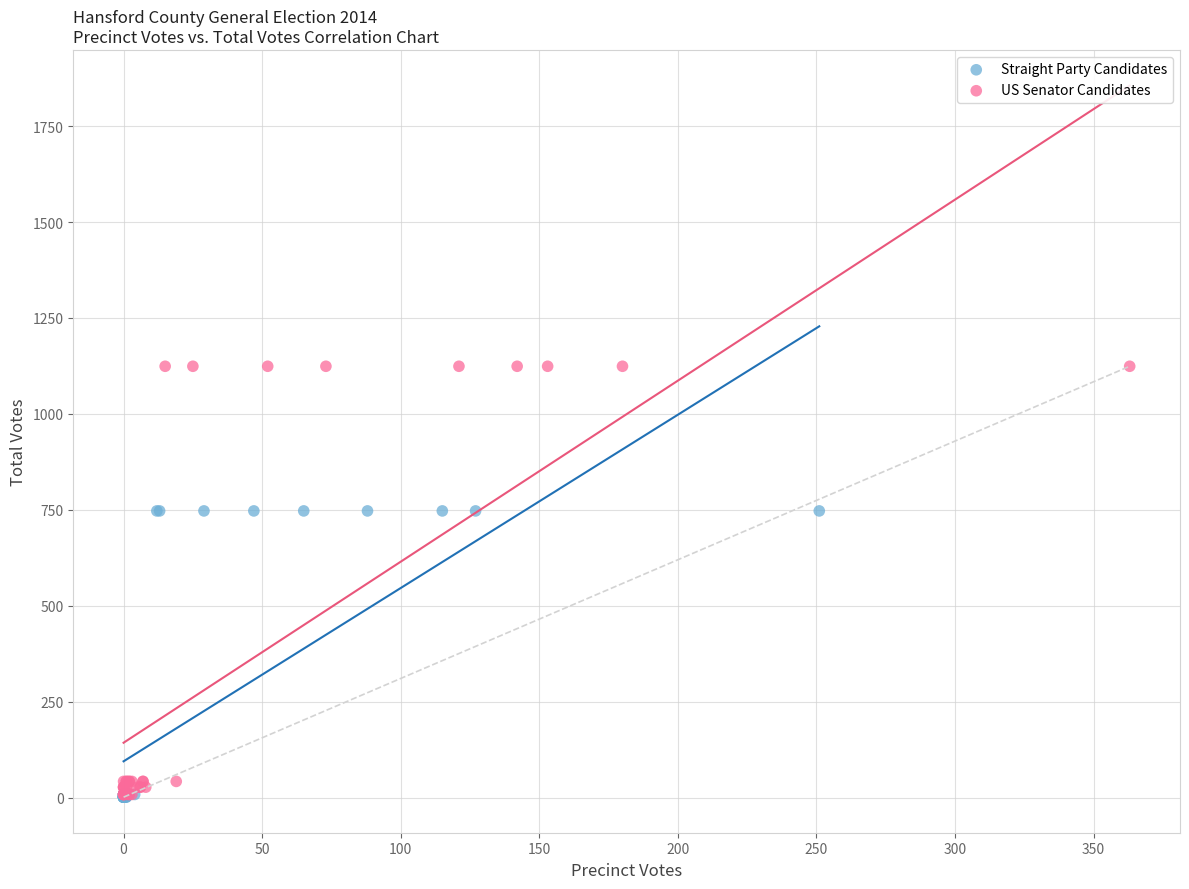

Which series reaches the maximum Y coordinate?

US Senator Candidates